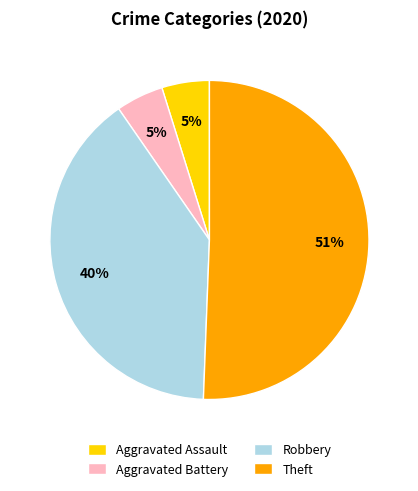

Which slice is the largest?

Theft